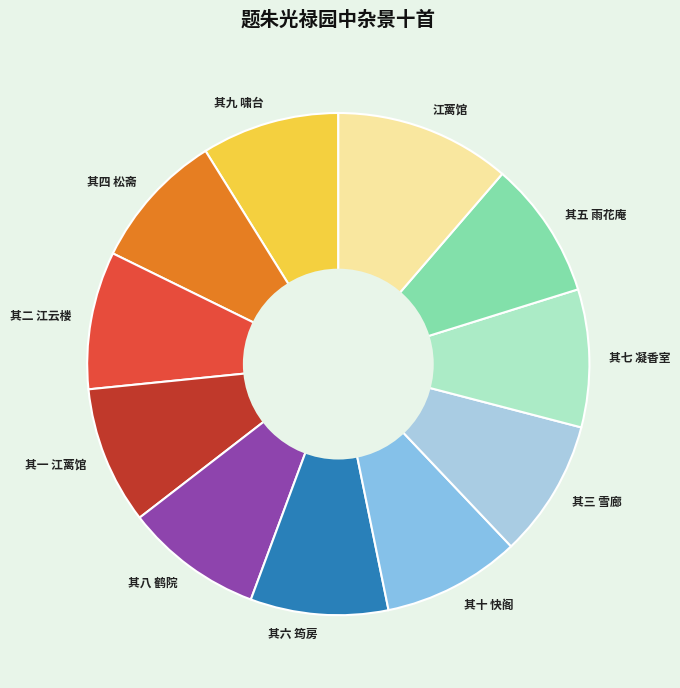

Between 其九 啸台 and 江蓠馆, which is larger?

江蓠馆